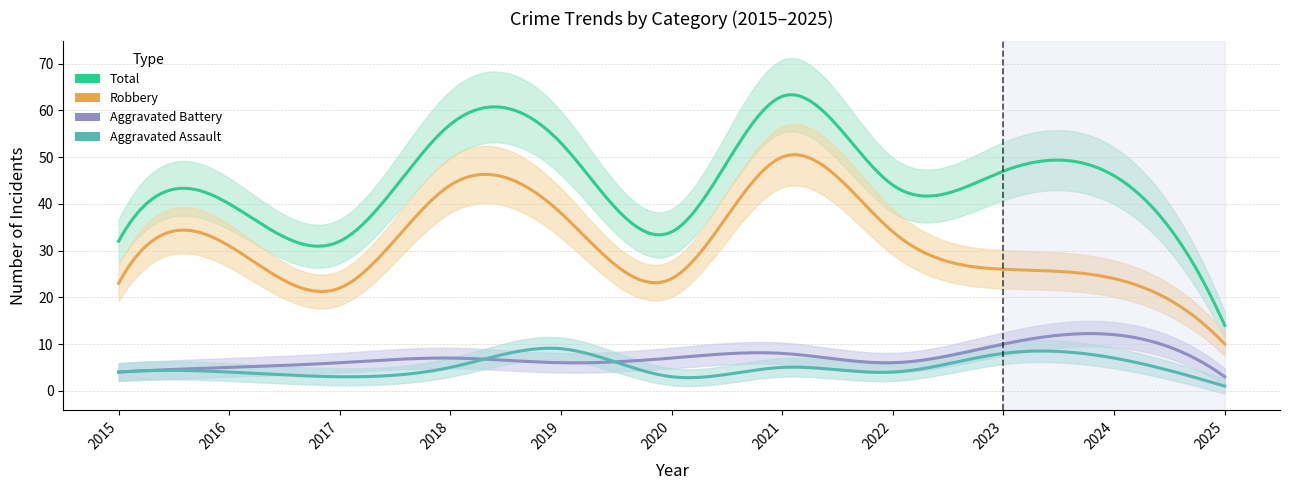

Which series has the largest total across all categories?

Total